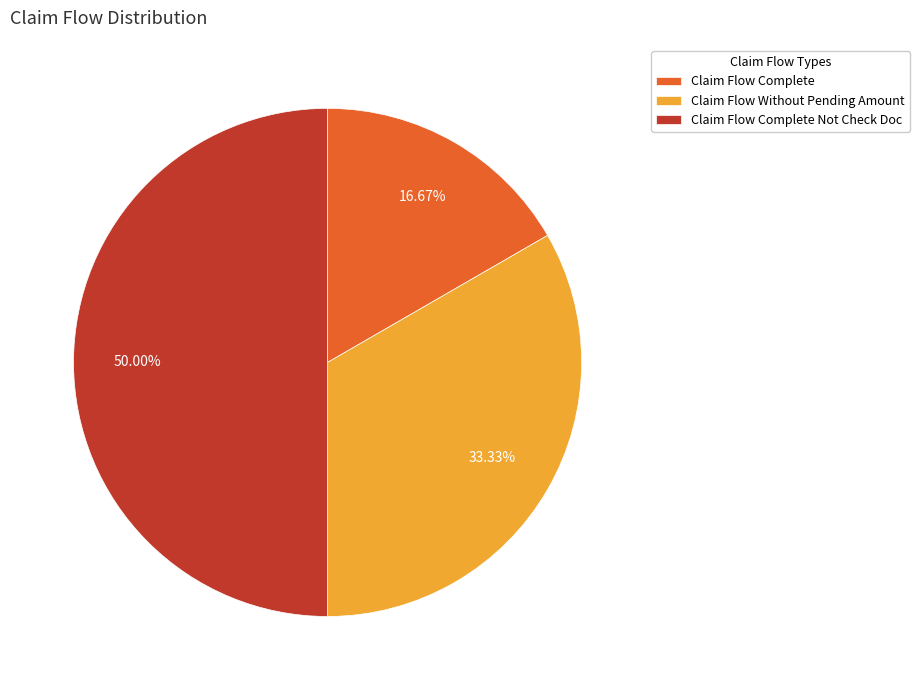

Does Claim Flow Without Pending Amount represent more than half of the total?

No